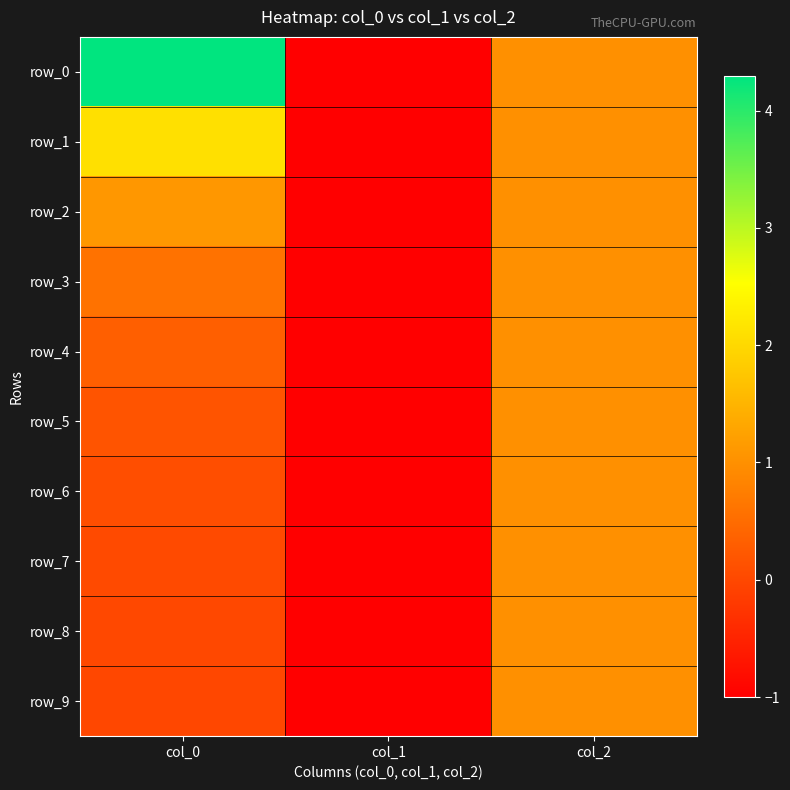

What is the highest value of the row_8 series?

1.0